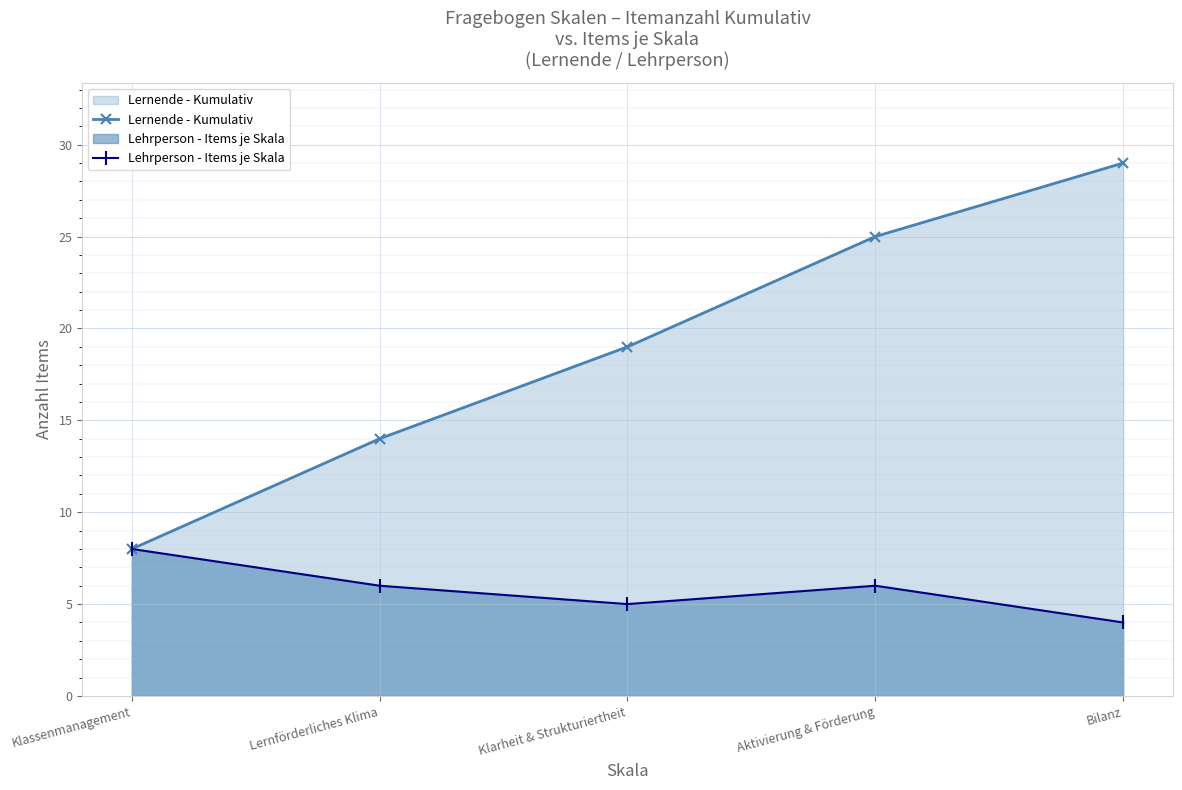

What is the label of the 1st point from the left?

Klassenmanagement